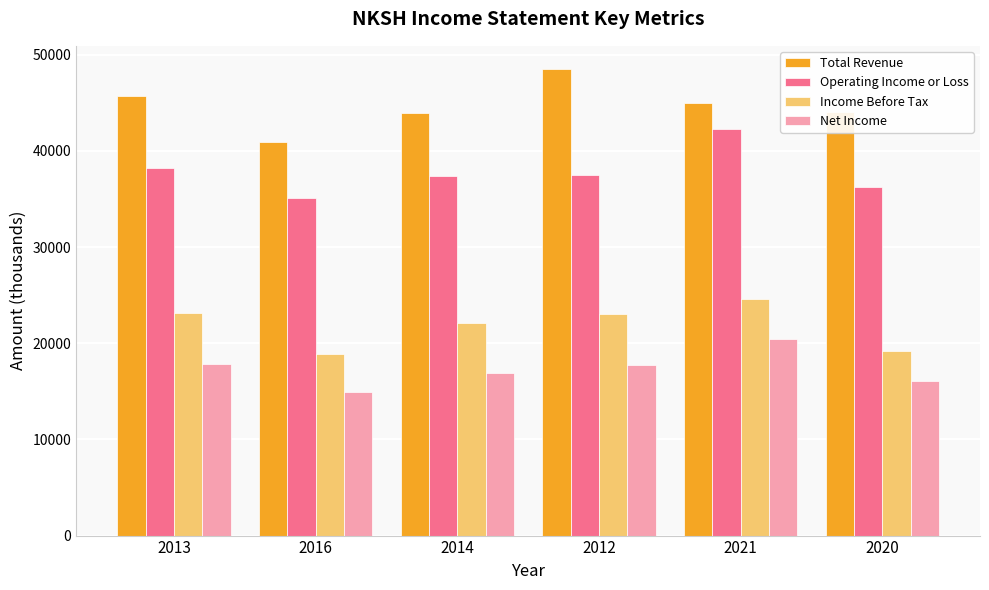

How many distinct data groups are displayed?

4